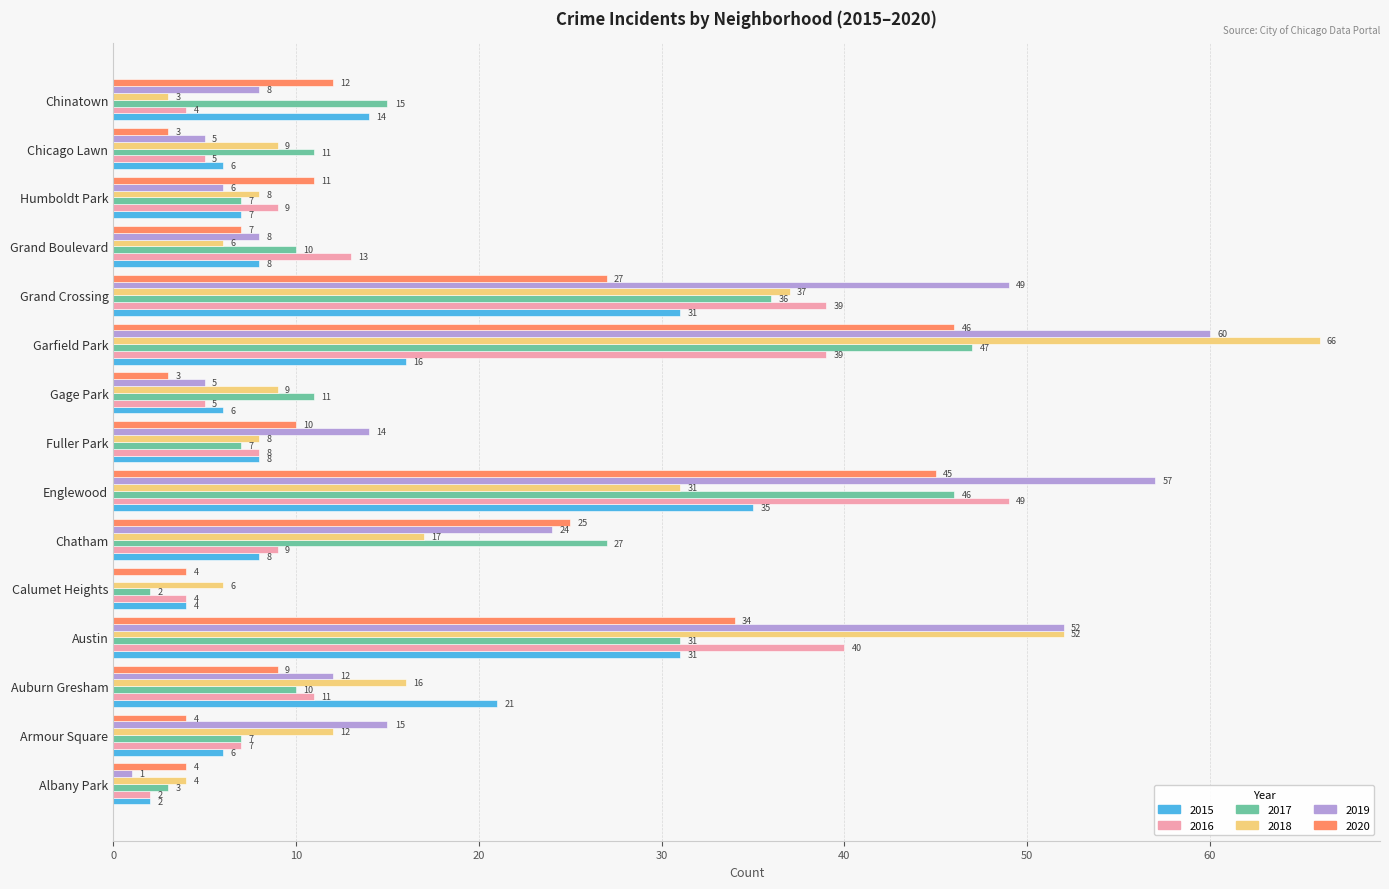

Which series has the widest spread of values?

2018